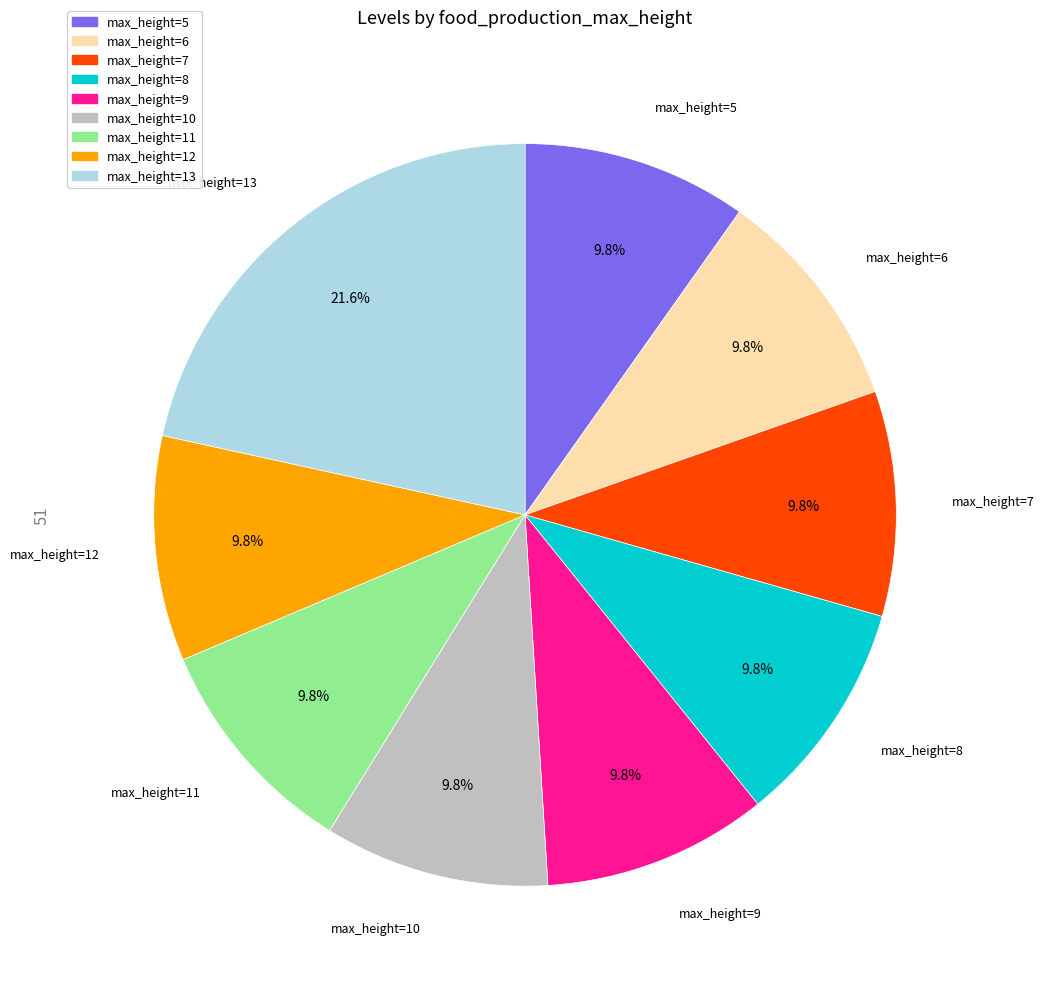

Is there a majority slice in this chart?

No